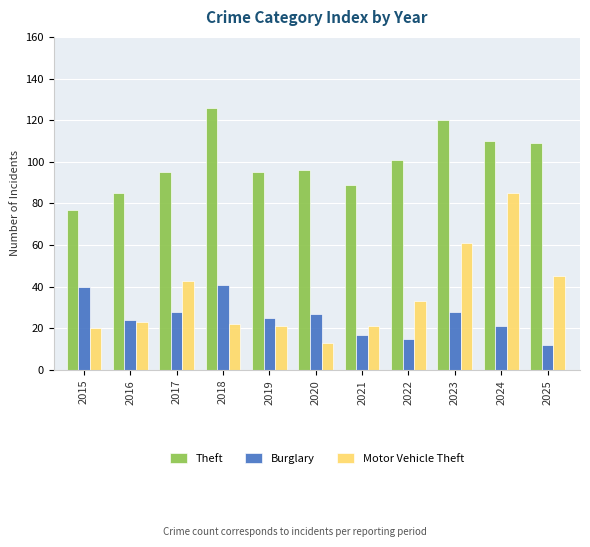

At which label is Motor Vehicle Theft closest to 49?

2025